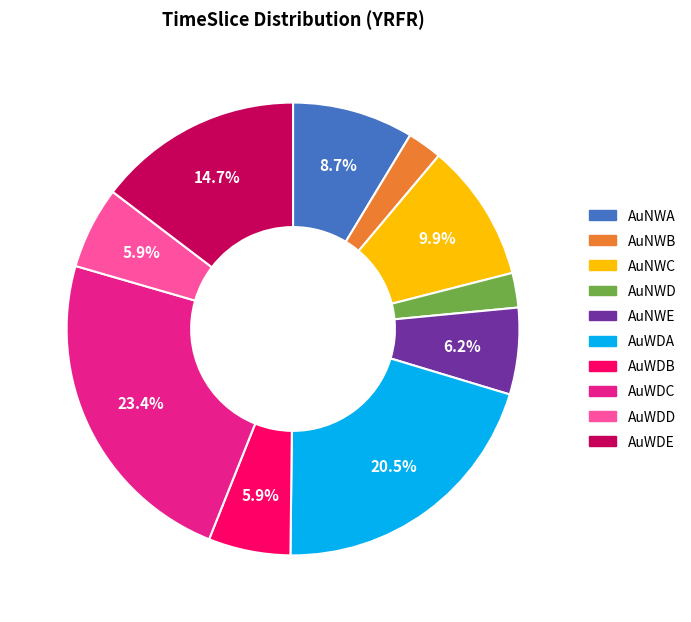

What portion of the pie excludes AuWDD?

94.1%